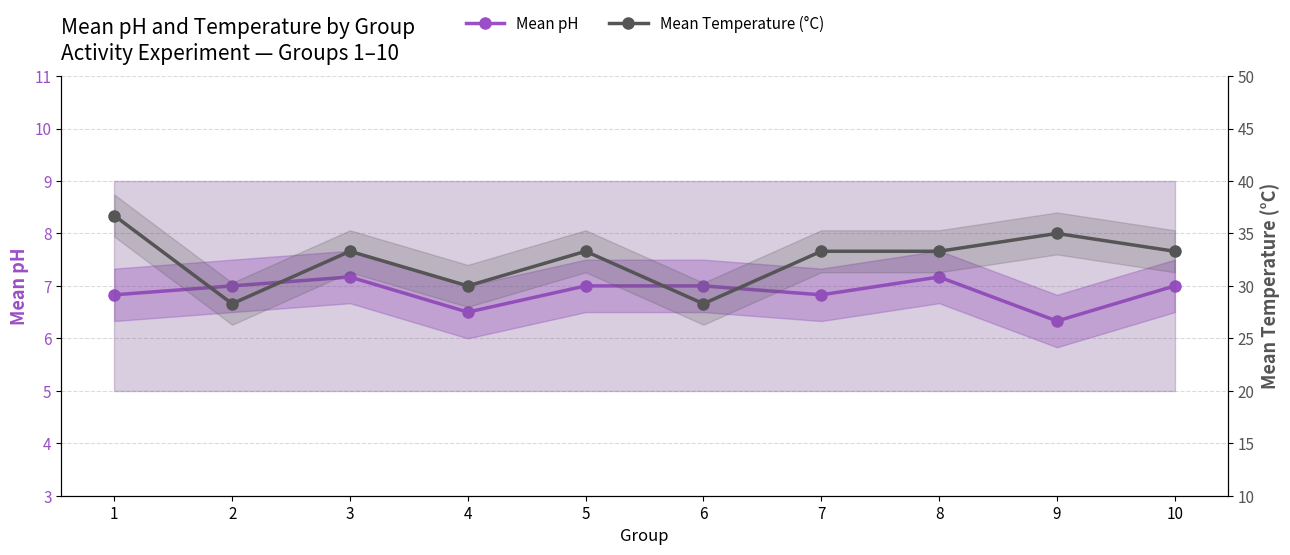

True or false: Mean pH has a value of 7.0 at 2.

True